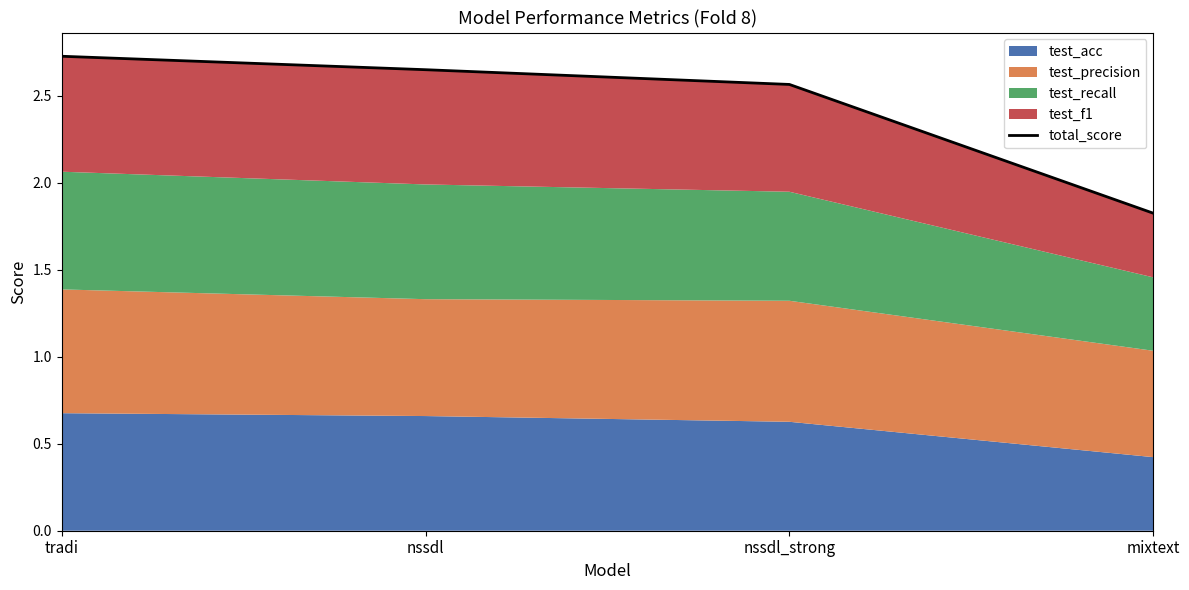

Where is the data nearest to the value 2?

mixtext